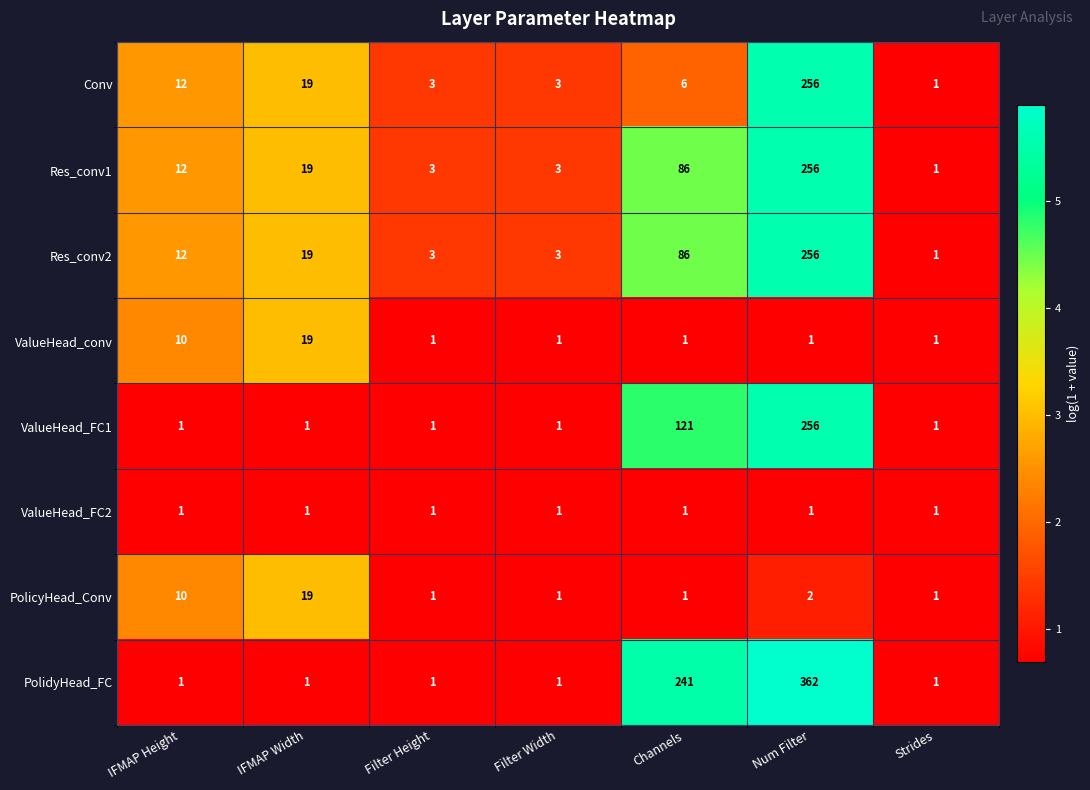

What is the difference between the Res_conv2 values at Strides and Num Filter?

255